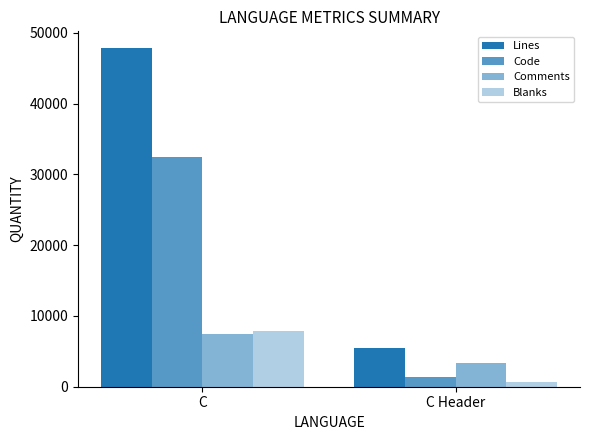

Are the bars horizontal?

No